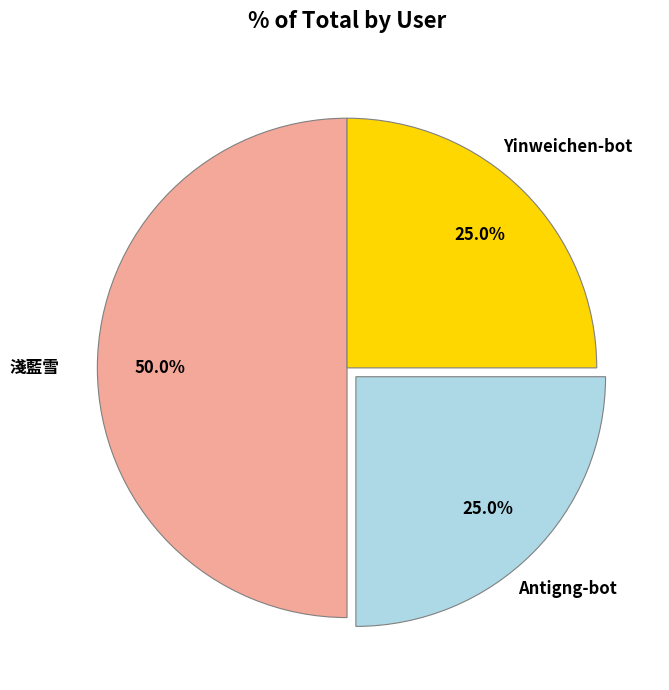

To the nearest percent, what is the average slice percentage?

33%